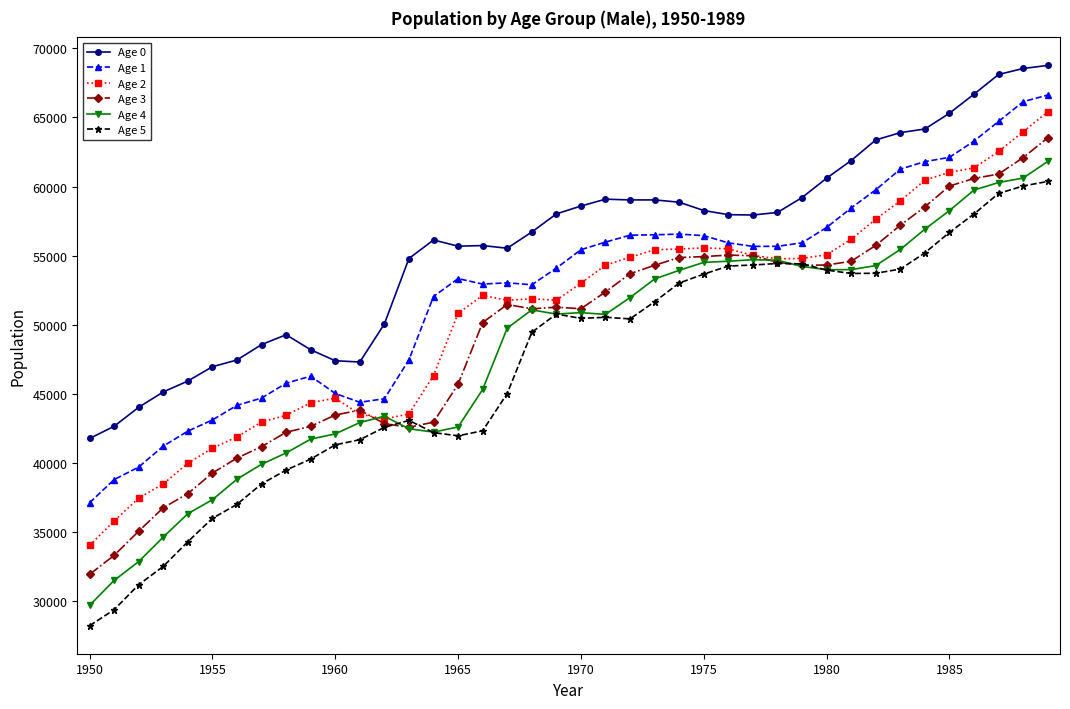

What is the maximum value for Age 0?

68756.3